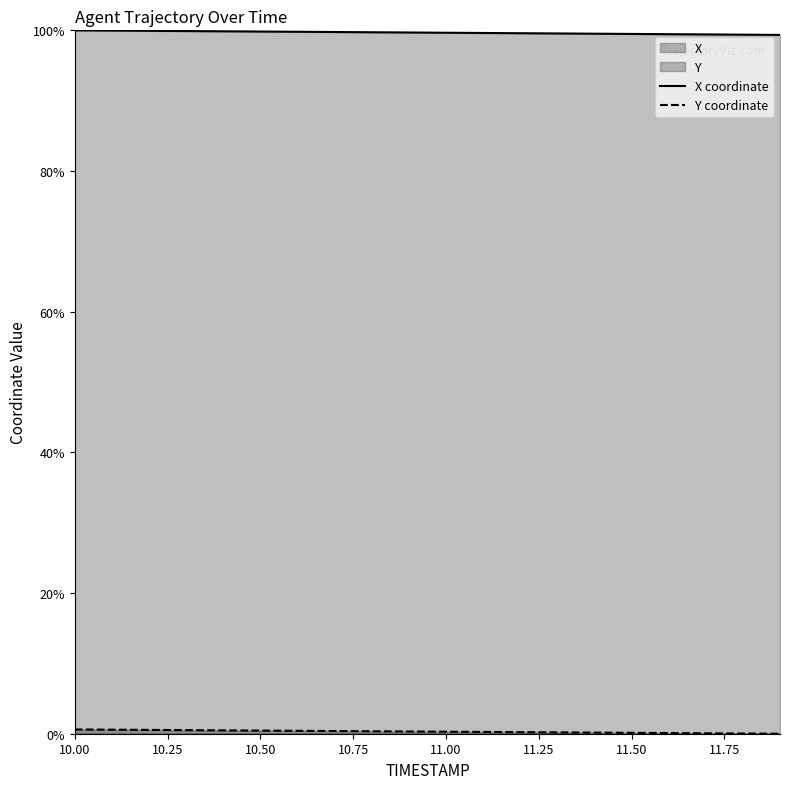

The value of Y at 11.9 is 0.4. True or false?

False